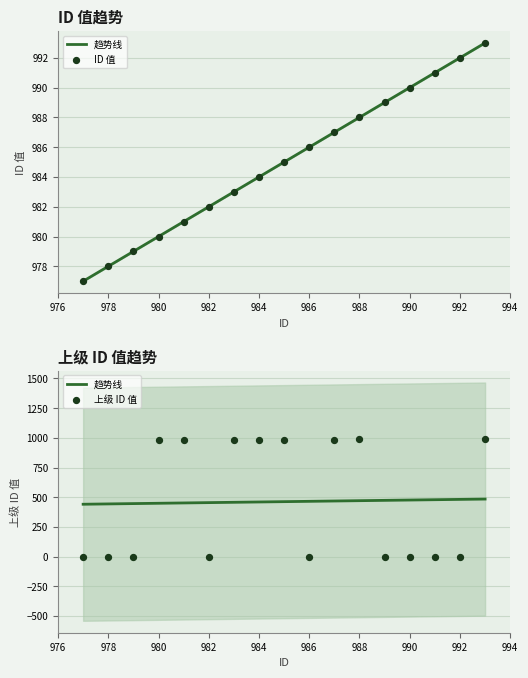

Which series has the largest Y range (max minus min)?

上级ID